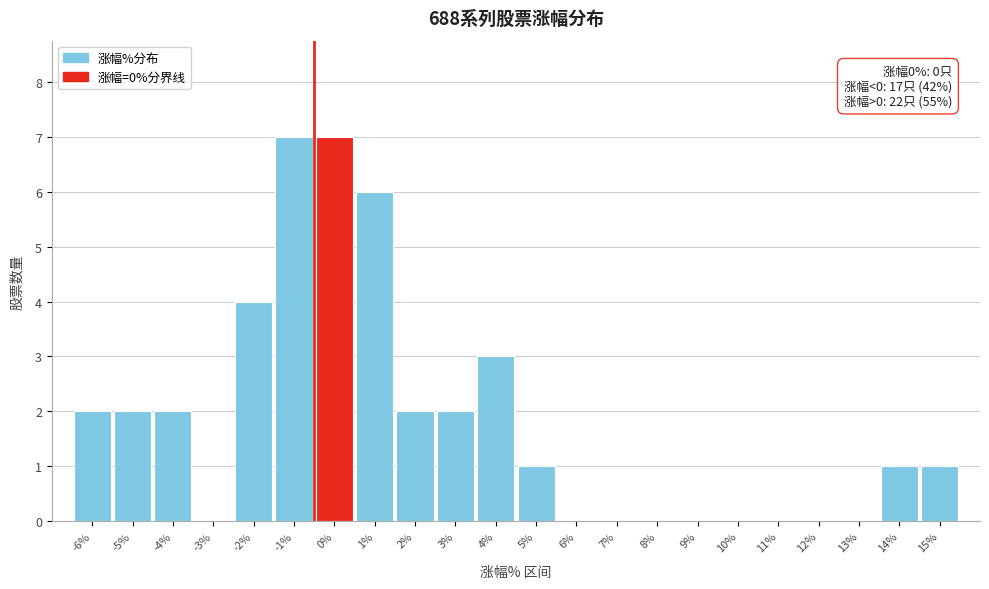

Reading left to right, what are all the values shown in this chart?

-6%=2	-5%=2	-4%=2	-3%=0	-2%=4	-1%=7	0%=7	1%=6	2%=2	3%=2	4%=3	5%=1	6%=0	7%=0	8%=0	9%=0	10%=0	11%=0	12%=0	13%=0	14%=1	15%=1